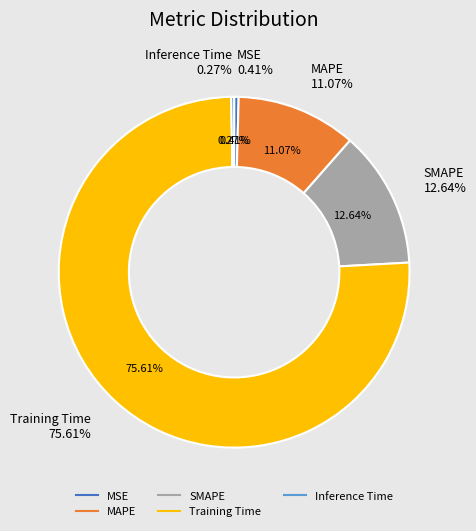

Count the number of slices in the pie.

5